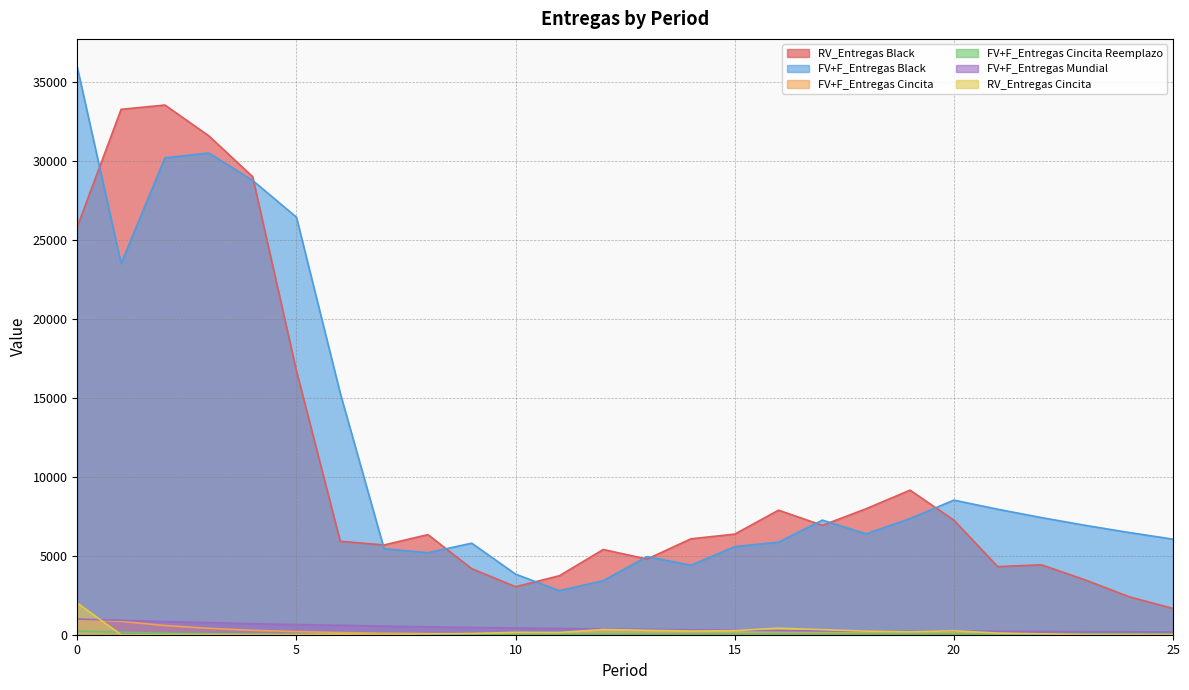

List the labels in order of FV+F_Entregas Cincita value, largest first.

0, 1, 2, 3, 4, 5, 6, 7, 18, 17, 19, 20, 16, 8, 15, 14, 21, 13, 9, 22, 10, 11, 12, 23, 24, 25